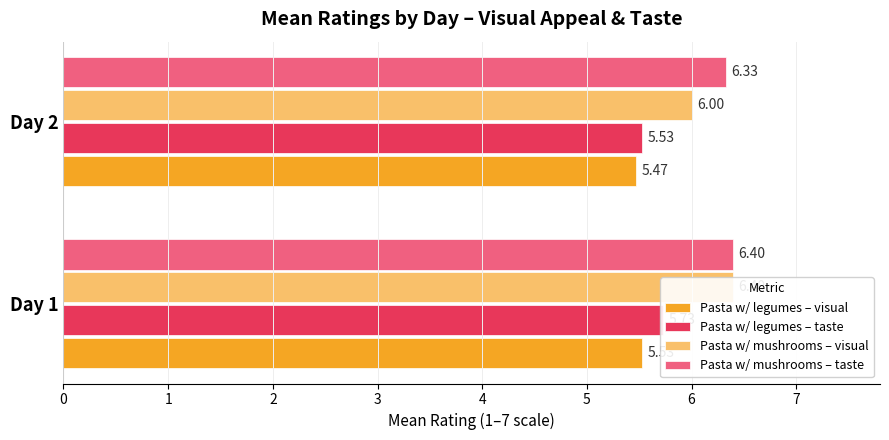

What is the difference between the highest and lowest values at Day 1?

0.9